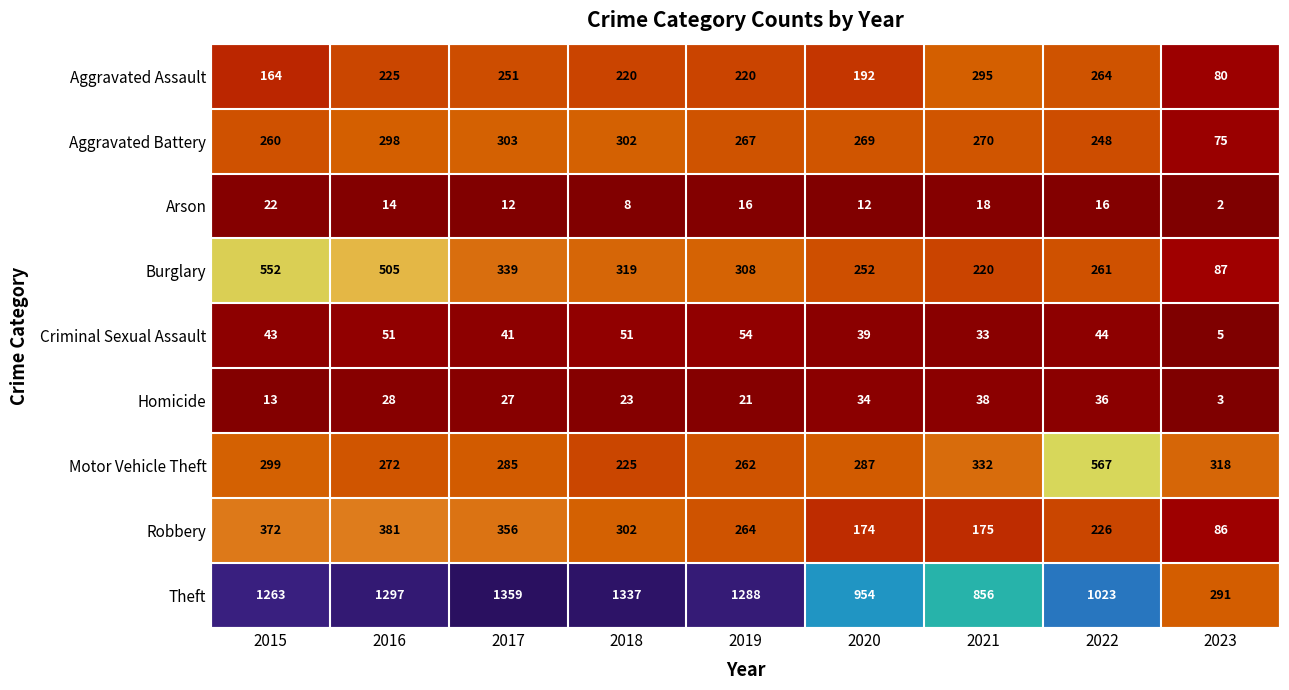

What is the total value across all series at 2015?

2988